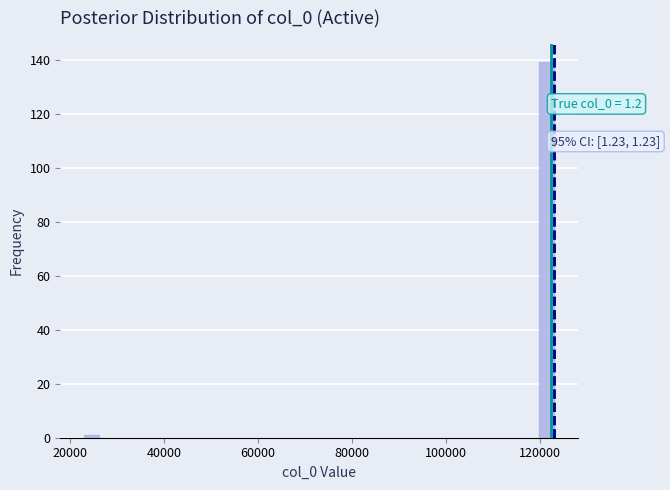

Read against the x-axis, roughly where is the centre of the tallest bar?

122000